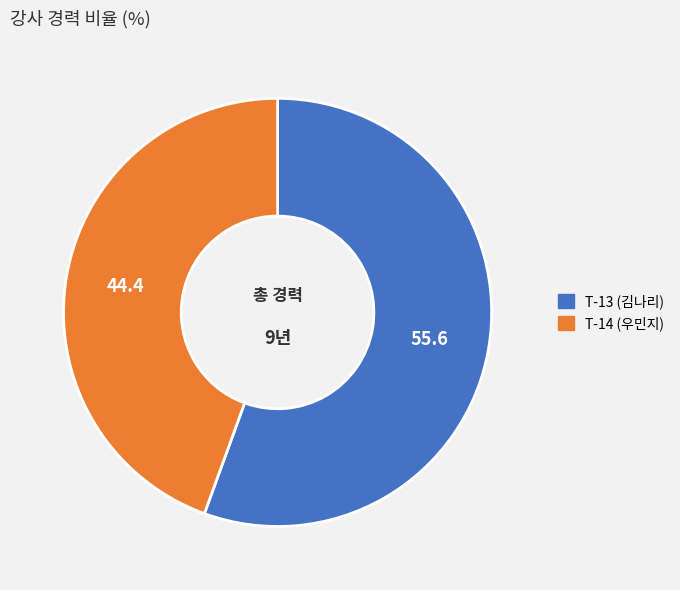

Combined, do T-14 and T-13 account for over 50%?

Yes